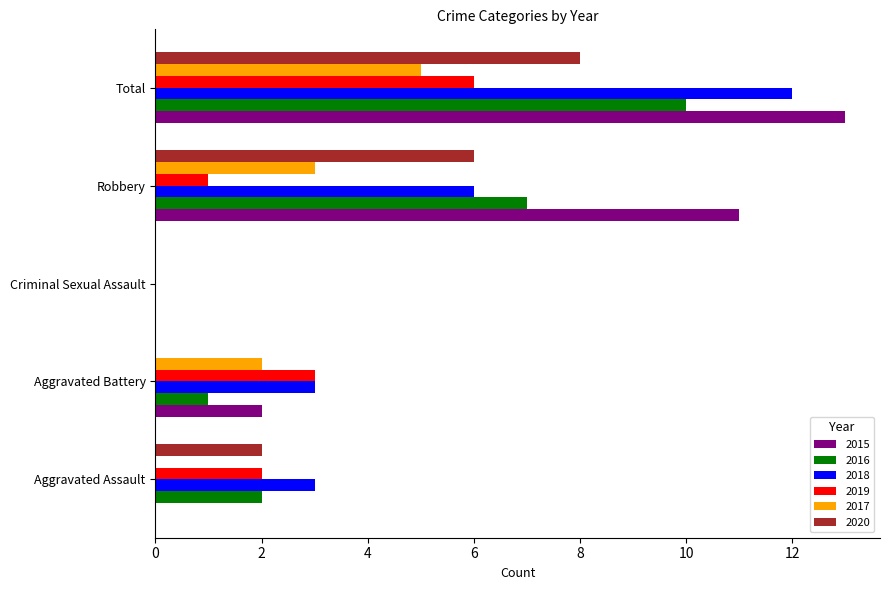

The value of 2017 at Robbery is 5. True or false?

False